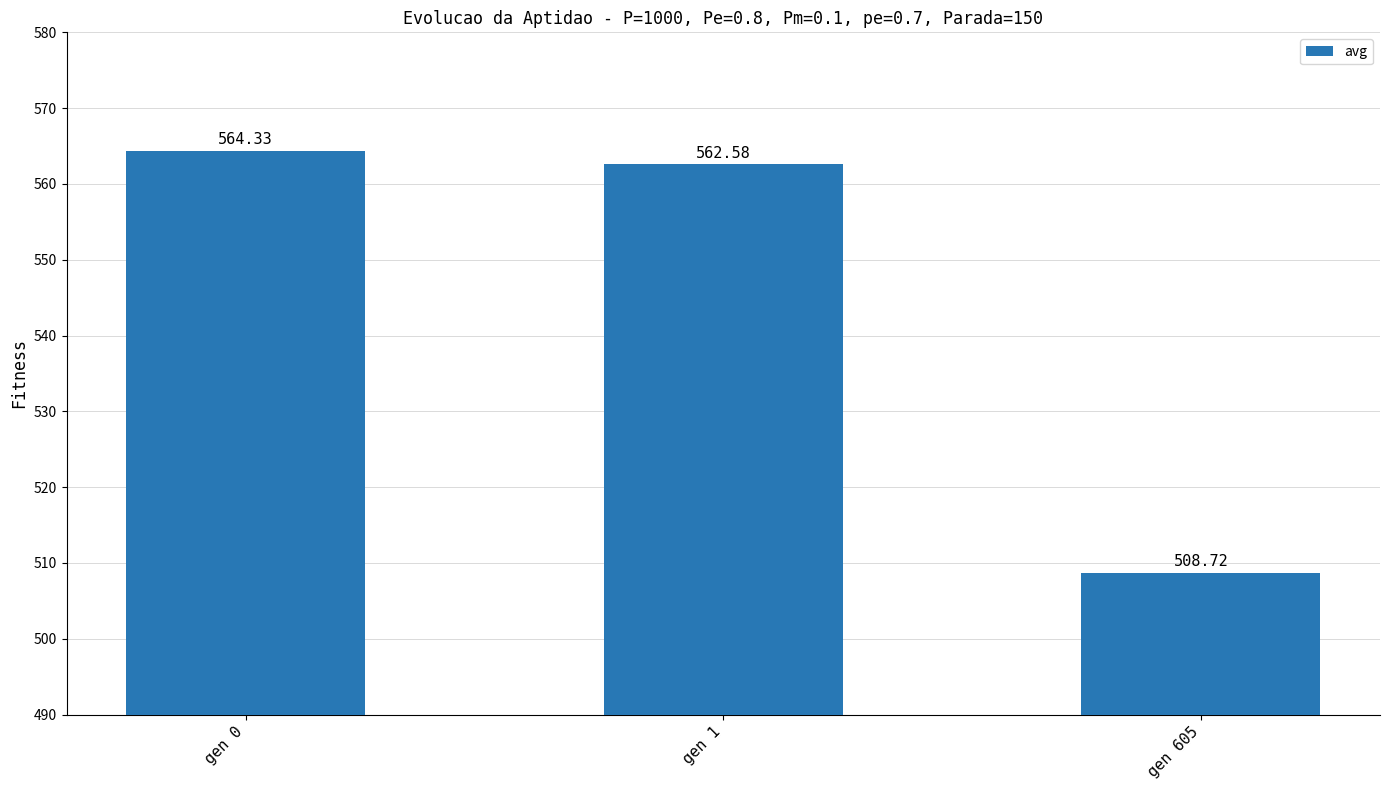

What is the value of the 2nd bar from the left?

562.6